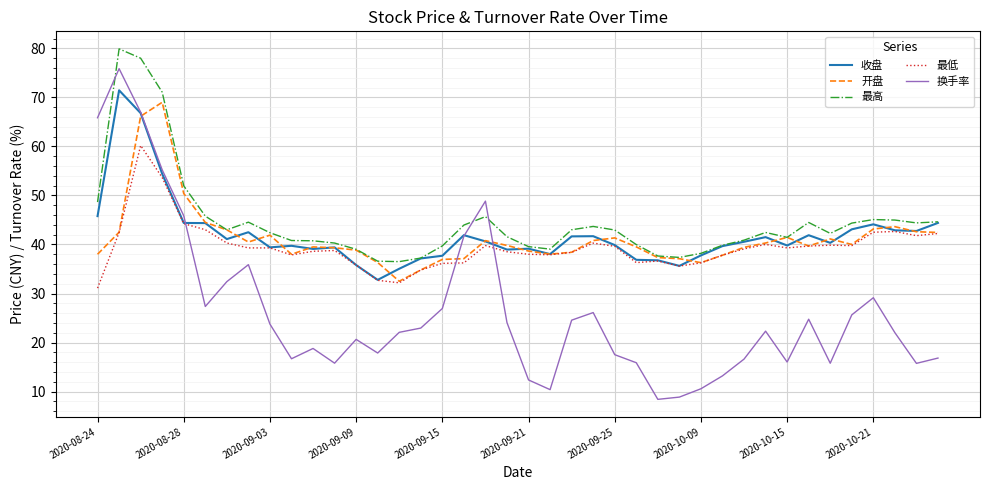

How many series are shown in this chart?

5